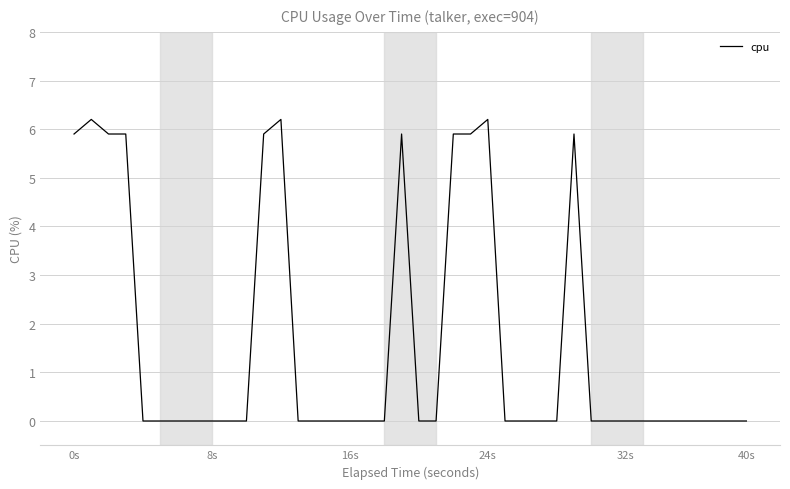

What is the sum of all values?

65.8